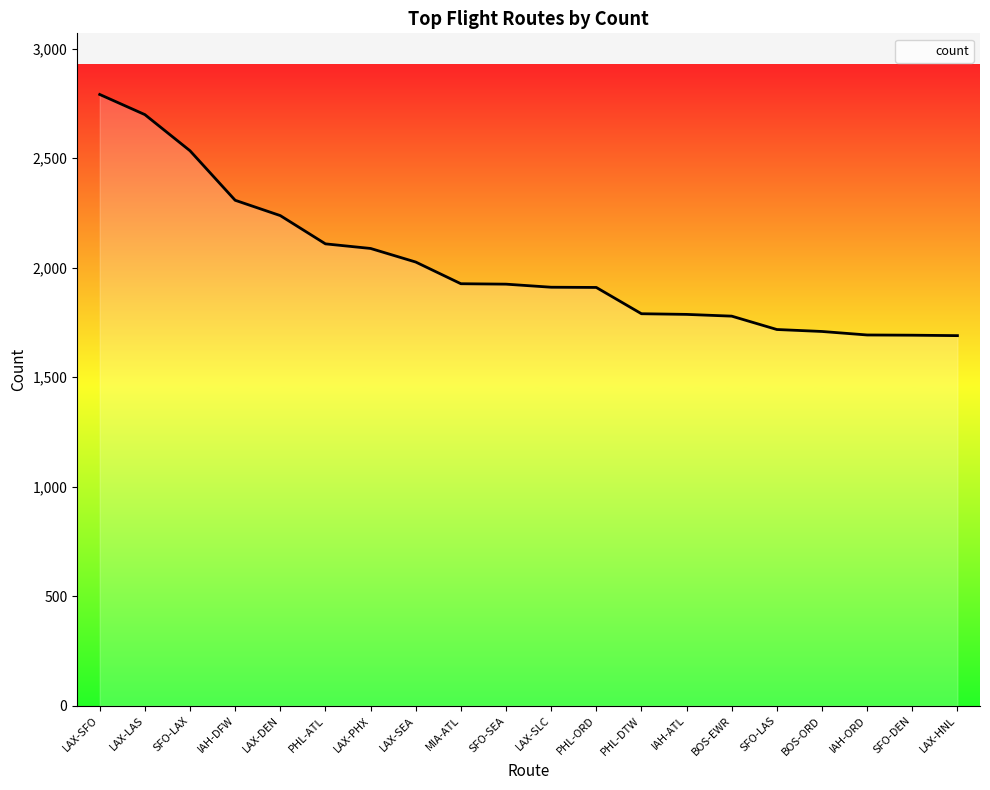

Which has a higher value, PHL-ORD or LAX-PHX?

LAX-PHX